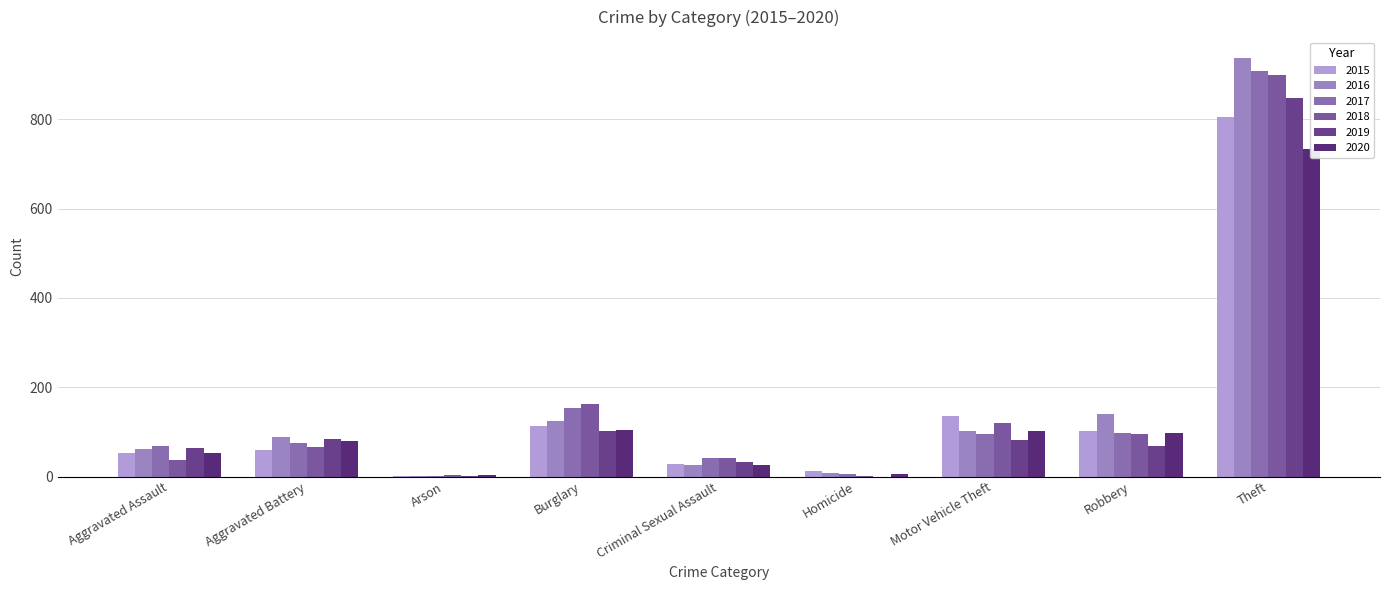

What is the label of the 7th bar from the right?

Arson